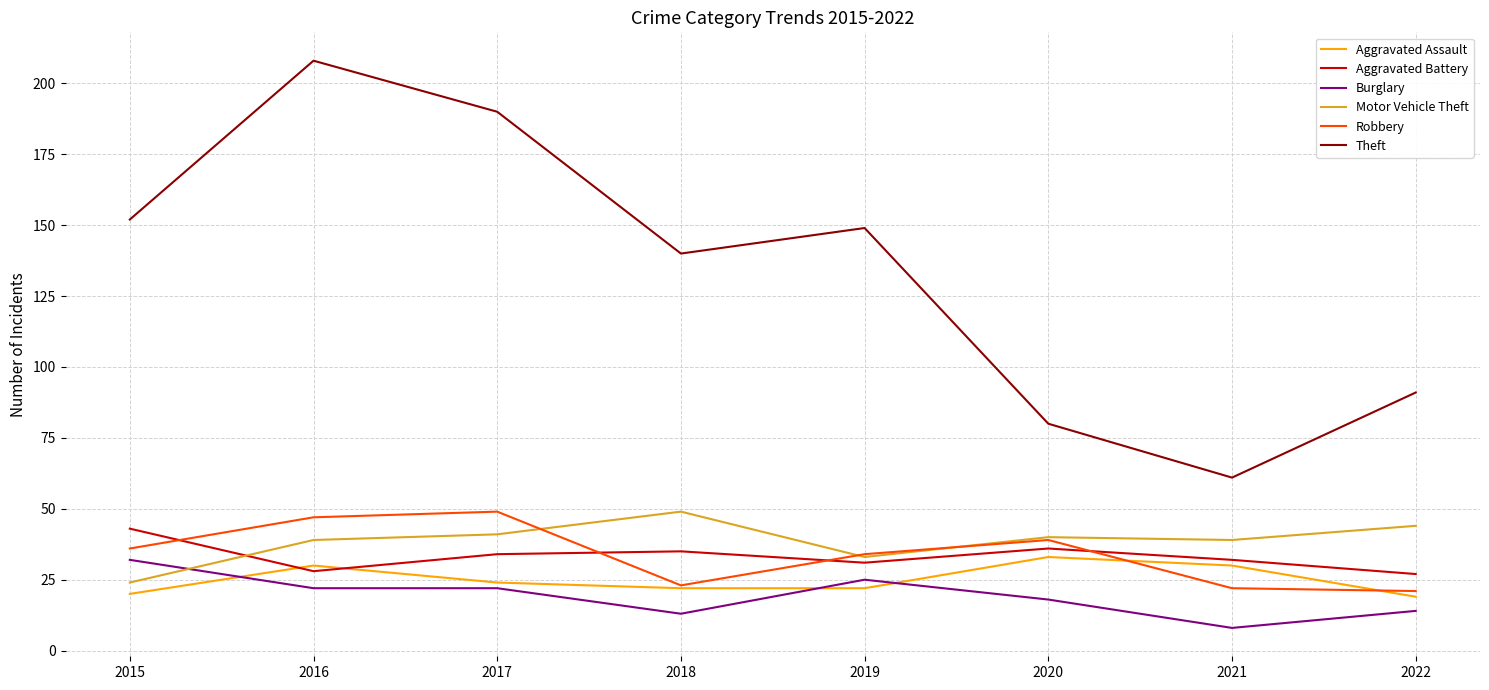

How many categories are shown in the chart?

8